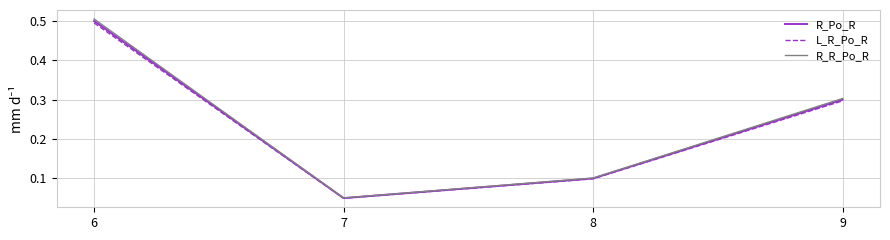

Which series changed the most between 8 and 9?

R_R_Po_R